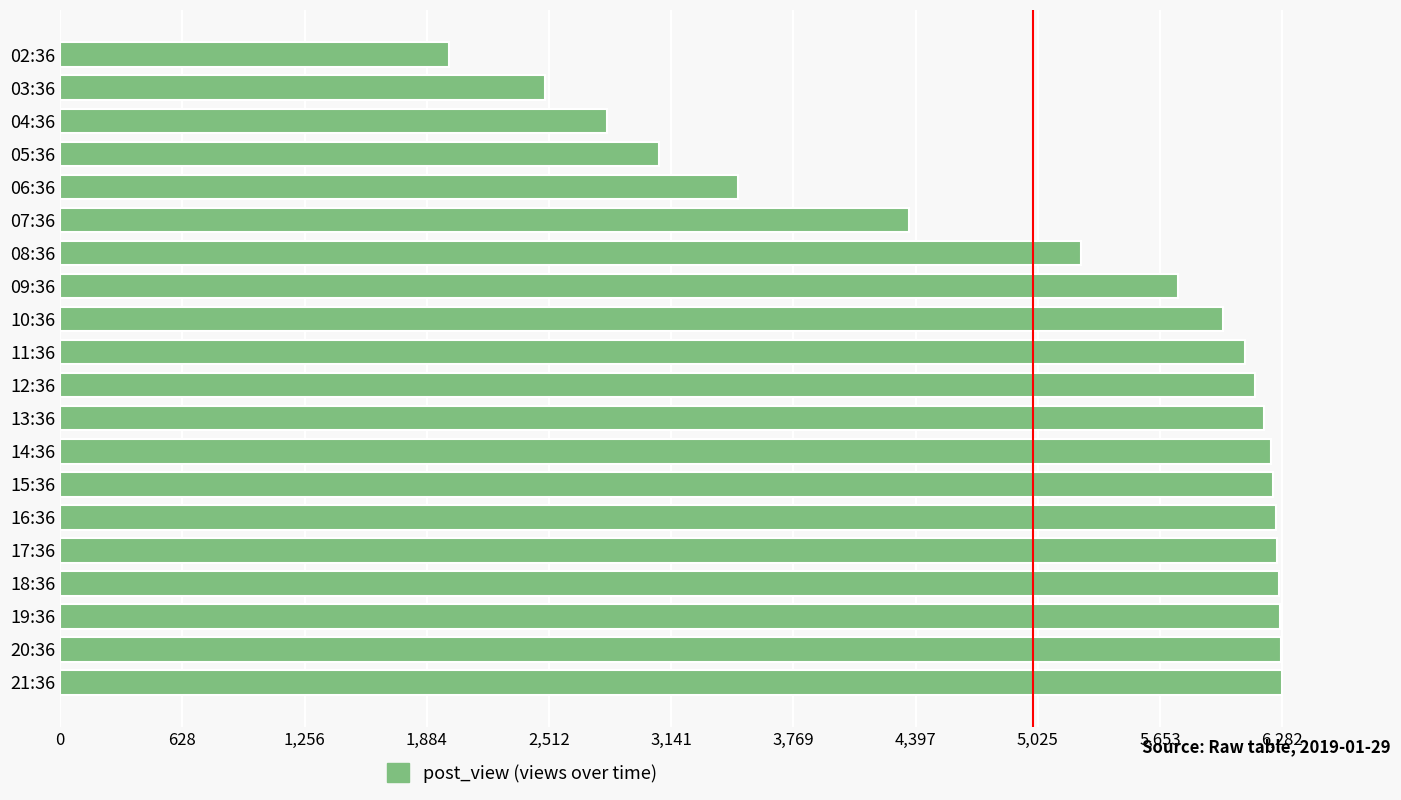

What is the value of the 11th bar from the top?

6141